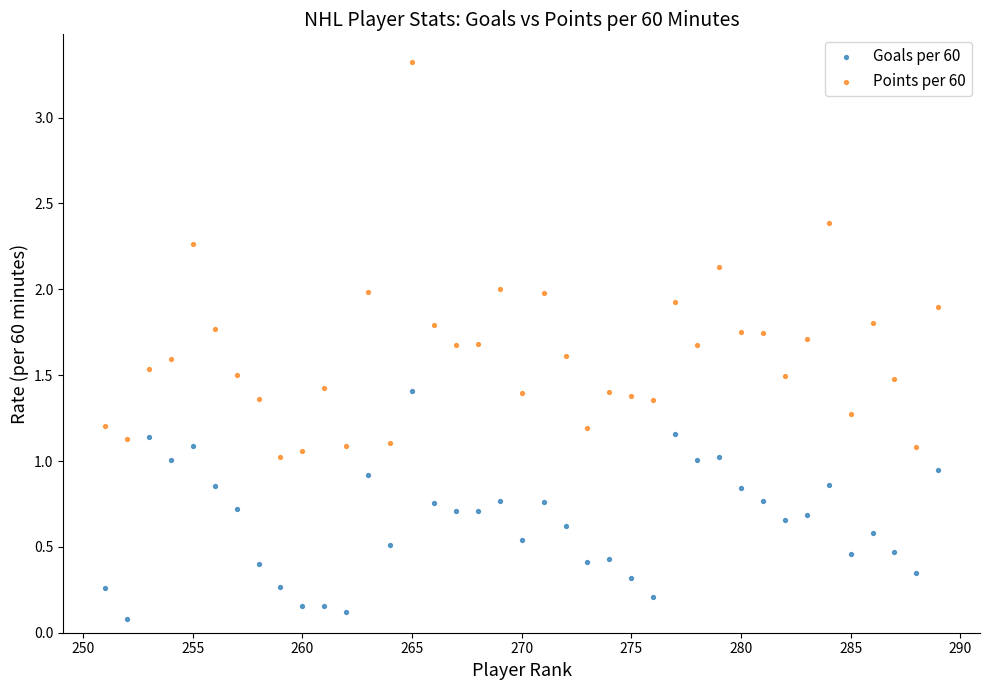

Across all data points, what is the range of X values (max minus min)?

38.0